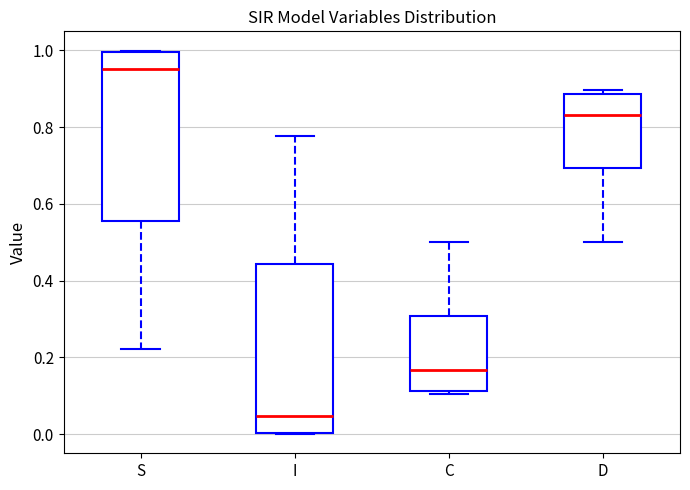

Which box has the lowest median line?

I